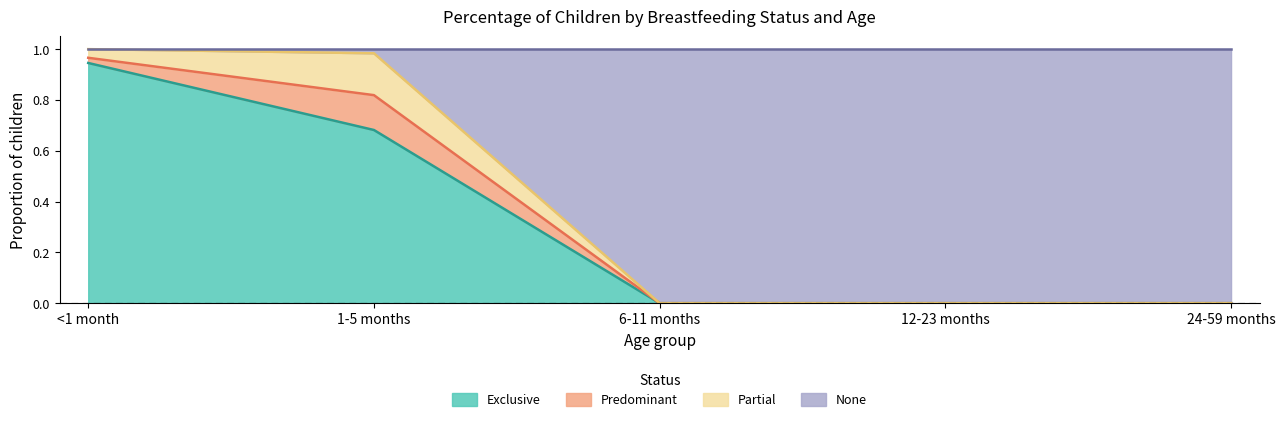

Which category has the highest value in the Exclusive series?

<1 month